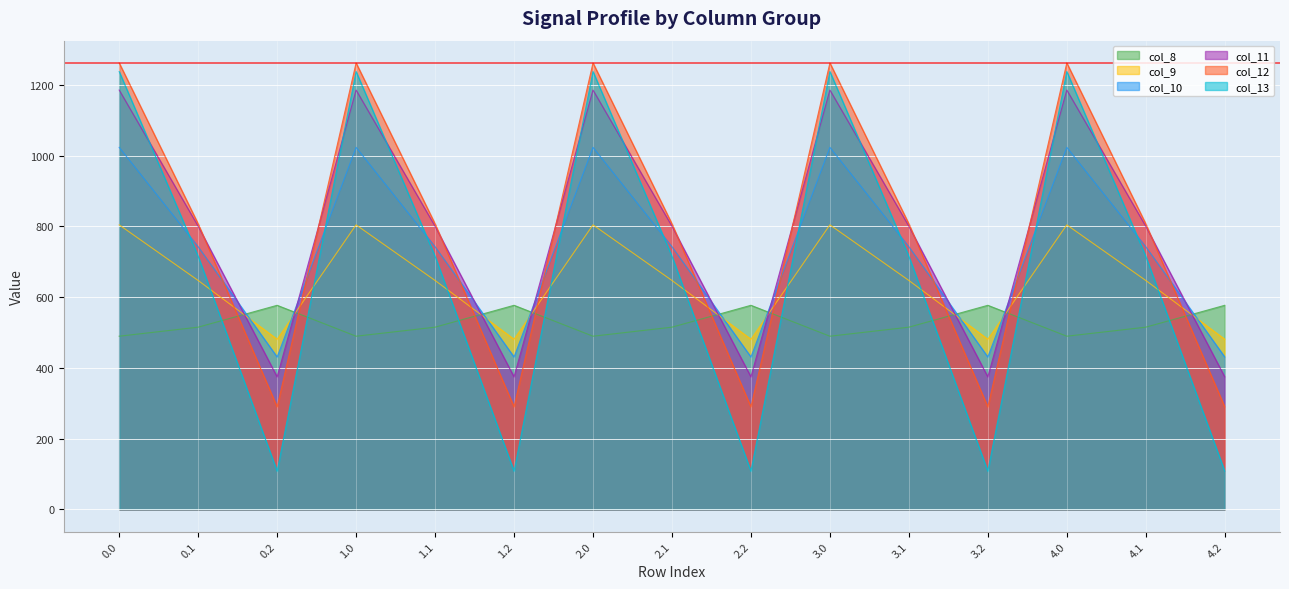

At 1.0, list the series in order from smallest to largest.

col_8, col_9, col_10, col_11, col_13, col_12